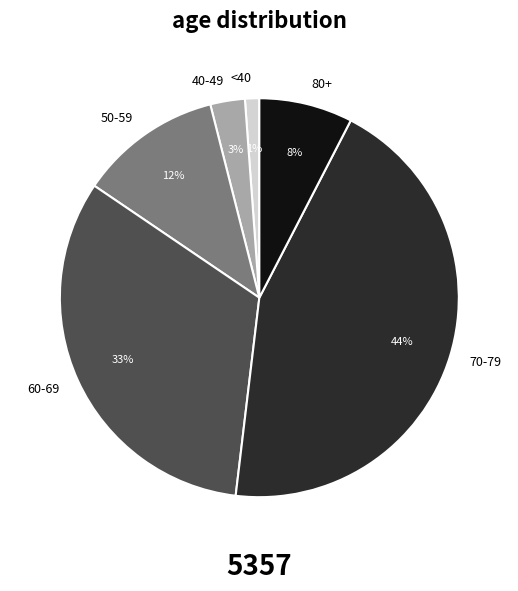

Which slice is the smallest?

<40